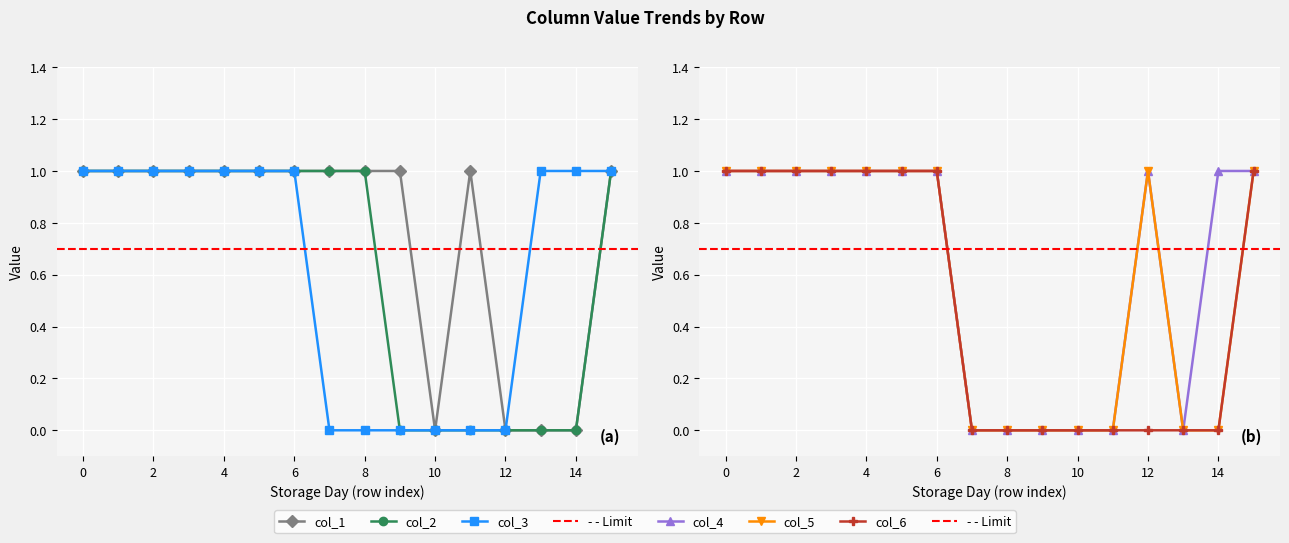

What is the average value of the col_2 series?

1